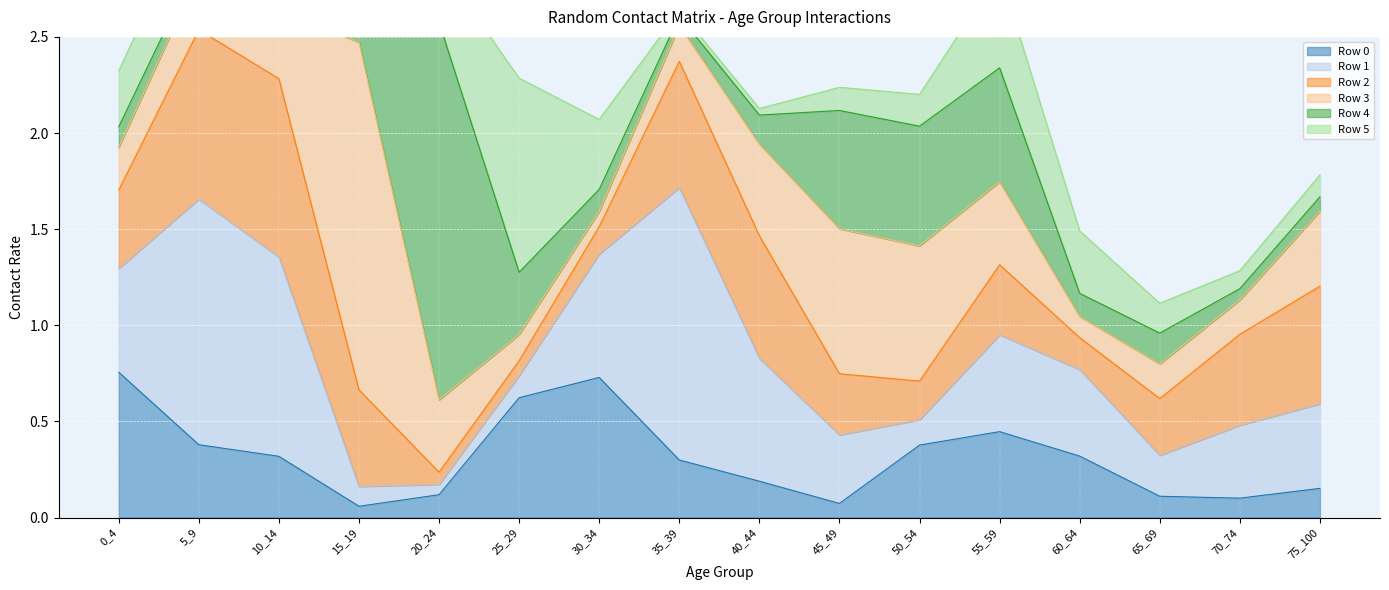

At which category does Row 2 reach its first local peak?

10_14